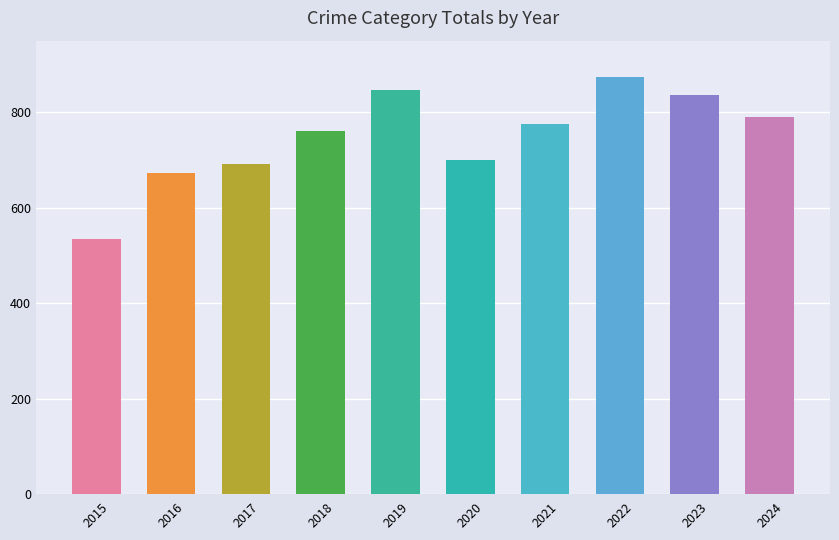

Is it true that the value at 2022 is 874?

True